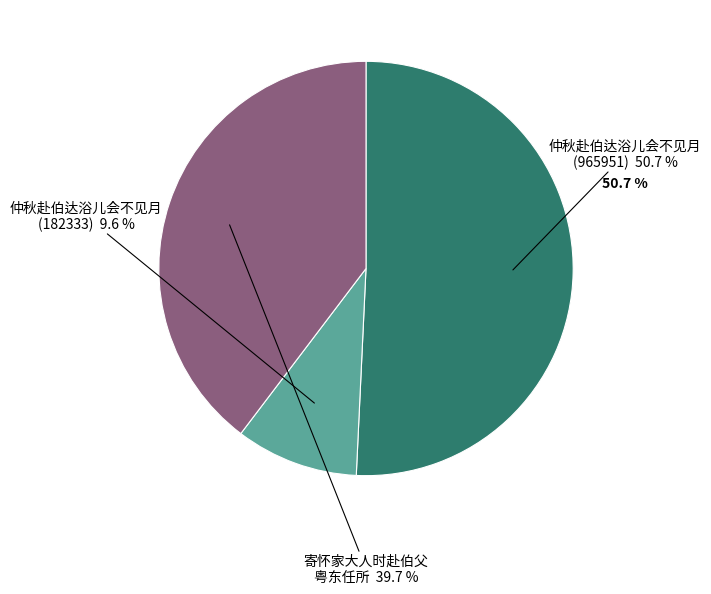

To the nearest percent, what portion does 寄怀家大人时赴伯父粤东任所 represent?

40%